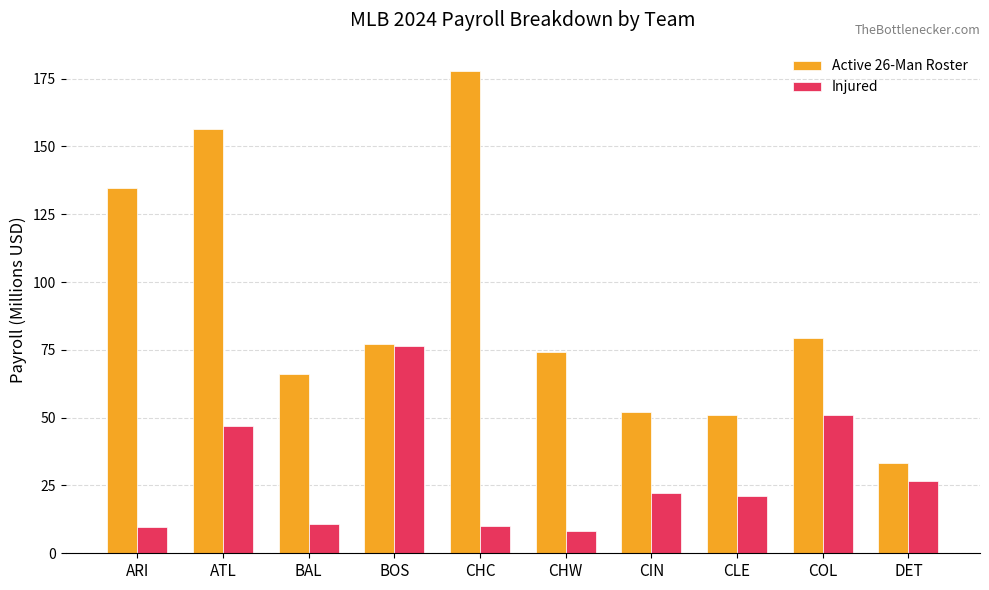

What is the approximate value of Active 26-Man Roster at BOS?

77.3